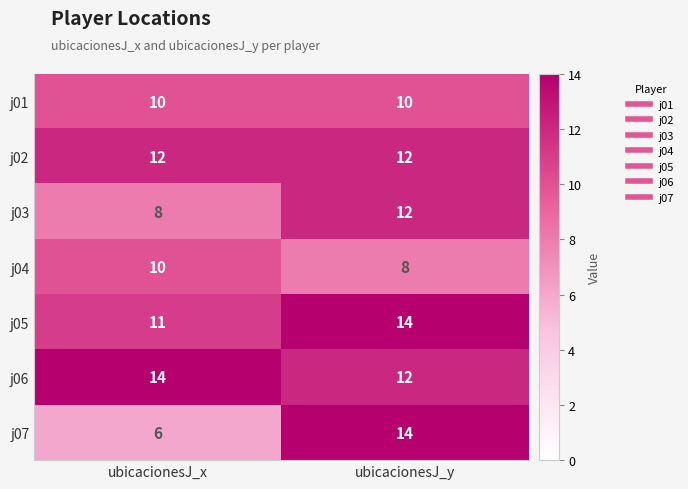

What is the average value of the j01 series?

10